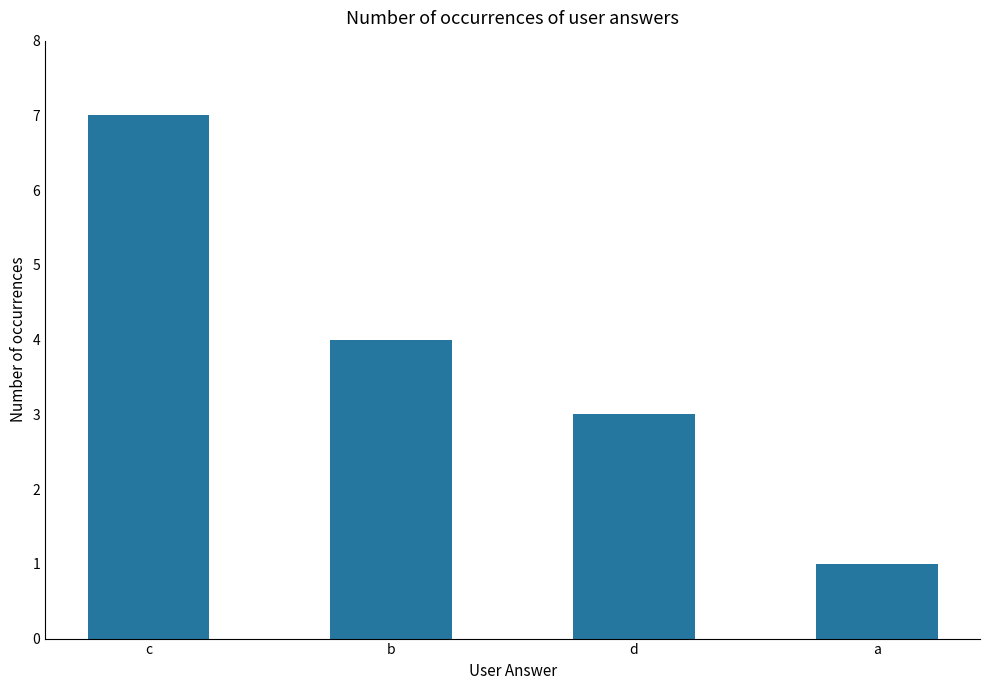

Where is the data nearest to the value 4?

b